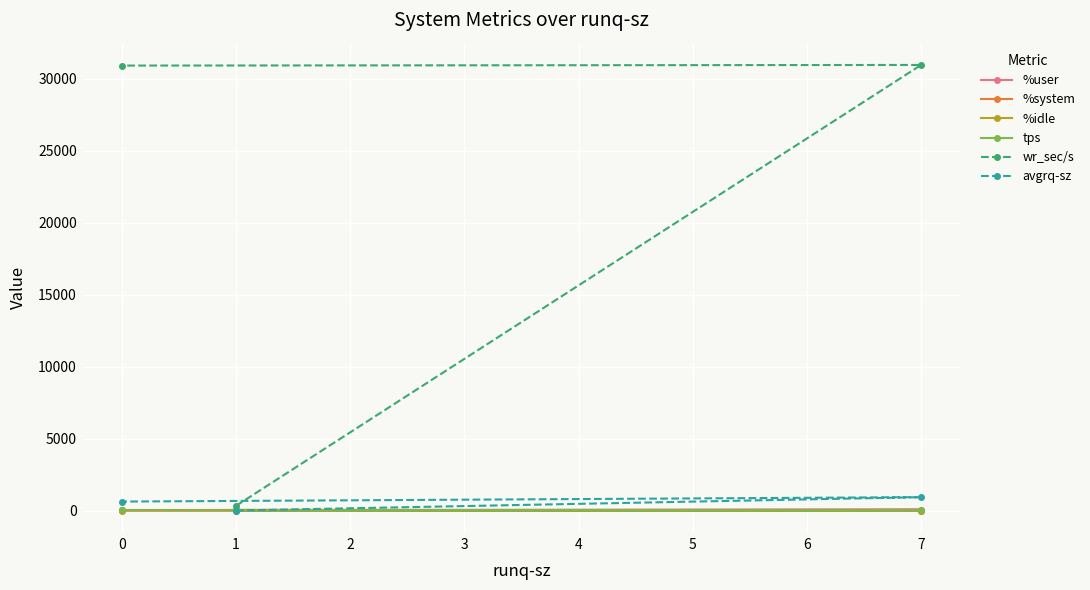

Which series changed the most between 1 and 7?

wr_sec/s